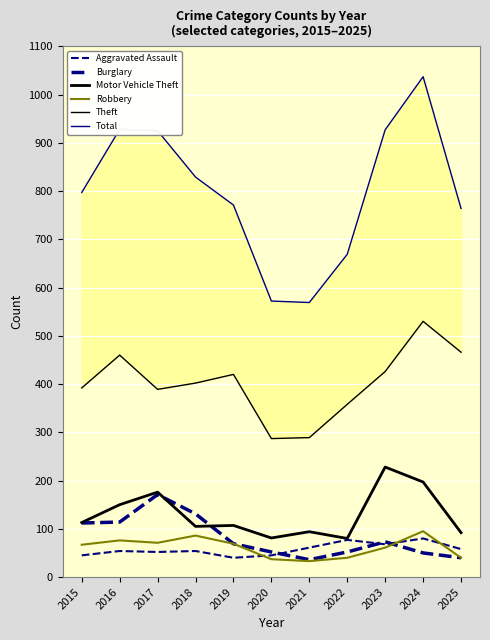

What is the lowest value of the Motor Vehicle Theft series?

80